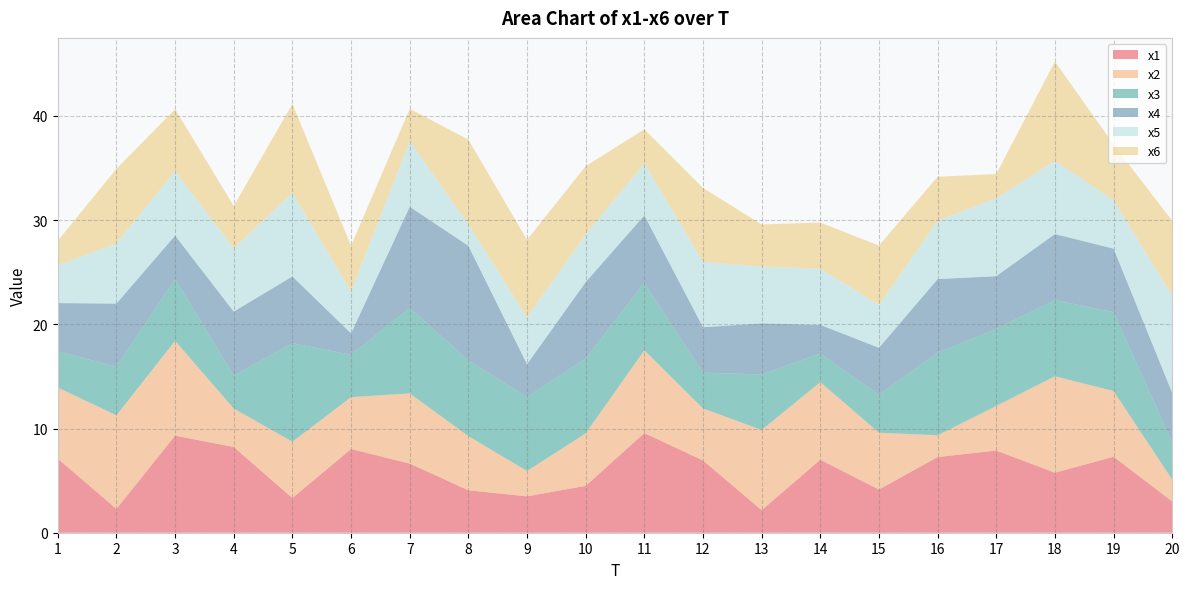

Reading left to right, list all the values displayed in this chart.

x1: 1=7.1	2=2.3	3=9.3	4=8.2	5=3.3	6=8.0	7=6.6	8=4.1	9=3.5	10=4.5	11=9.6	12=6.9	13=2.2	14=7.0	15=4.1	16=7.3	17=7.9	18=5.8	19=7.3	20=3.0
x2: 1=6.8	2=9.0	3=9.1	4=3.7	5=5.4	6=5.0	7=6.7	8=5.2	9=2.4	10=5.0	11=7.9	12=5.0	13=7.7	14=7.5	15=5.5	16=2.1	17=4.3	18=9.3	19=6.3	20=2.1
x3: 1=3.5	2=4.7	3=5.9	4=3.2	5=9.5	6=4.1	7=8.2	8=7.3	9=7.1	10=7.2	11=6.5	12=3.4	13=5.3	14=2.7	15=3.6	16=7.9	17=7.4	18=7.3	19=7.6	20=3.6
x4: 1=4.6	2=6.1	3=4.2	4=6.1	5=6.4	6=2.1	7=9.7	8=11.0	9=3.1	10=7.3	11=6.5	12=4.4	13=4.9	14=2.7	15=4.5	16=7.1	17=5.1	18=6.3	19=6.1	20=4.8
x5: 1=3.6	2=5.8	3=6.2	4=6.1	5=8.0	6=4.0	7=6.3	8=2.0	9=4.5	10=4.6	11=5.0	12=6.3	13=5.5	14=5.4	15=4.1	16=5.6	17=7.5	18=7.0	19=4.6	20=9.3
x6: 1=2.4	2=7.2	3=5.9	4=4.1	5=8.5	6=4.4	7=3.1	8=8.1	9=7.4	10=6.5	11=3.3	12=7.1	13=4.0	14=4.4	15=5.7	16=4.2	17=2.3	18=9.5	19=5.4	20=7.2